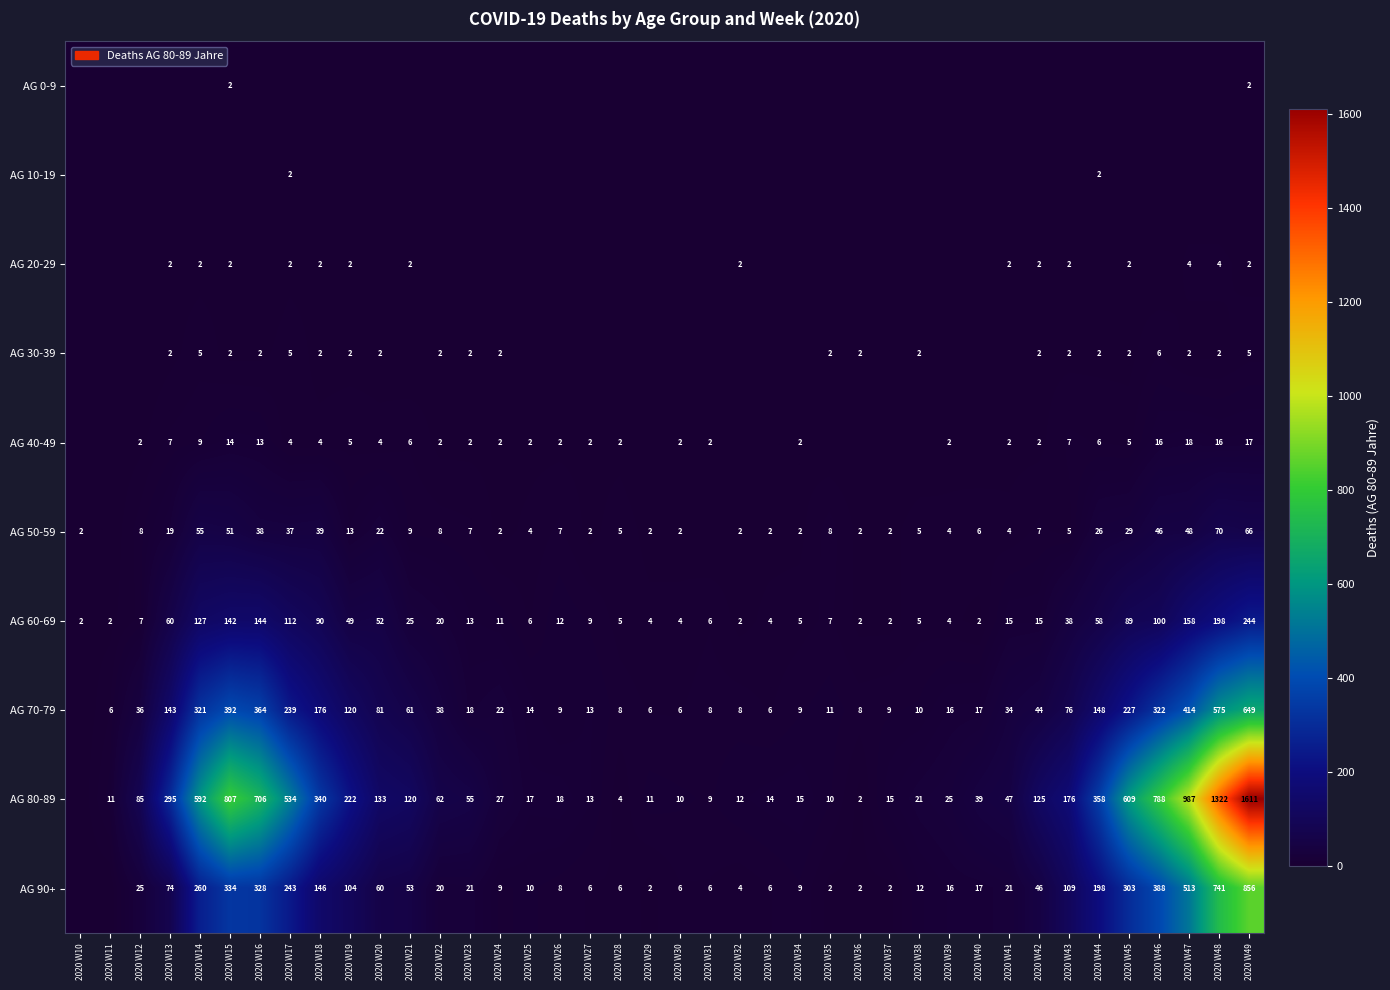

At which label is AG 60-69 closest to 123?

2020 W14